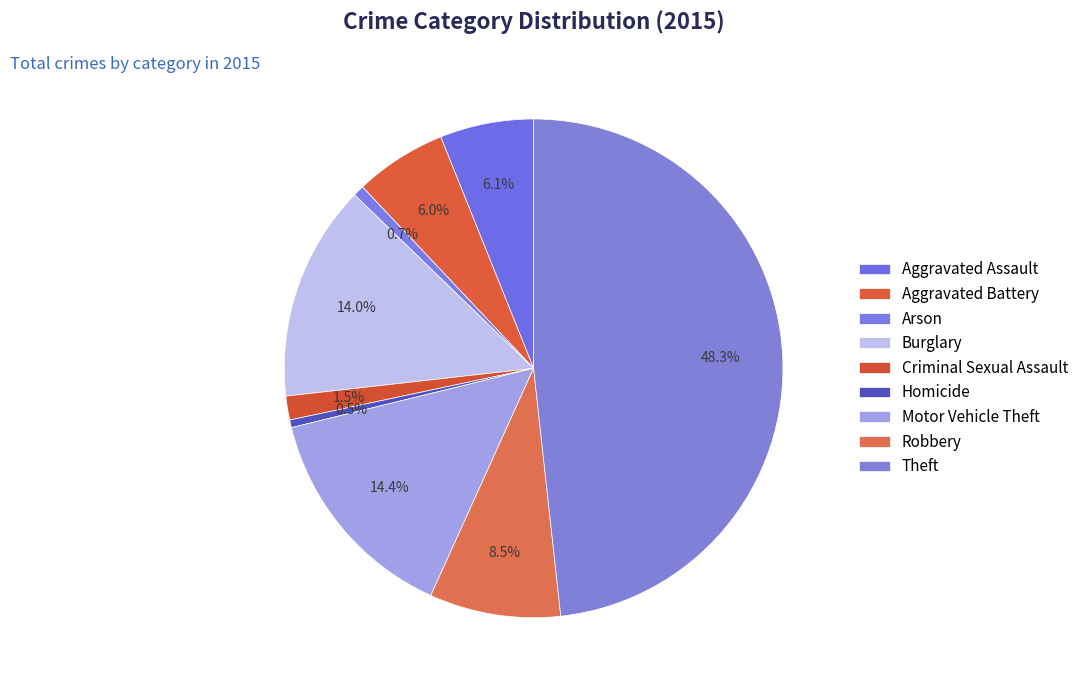

What percentage is NOT represented by Theft?

51.7%